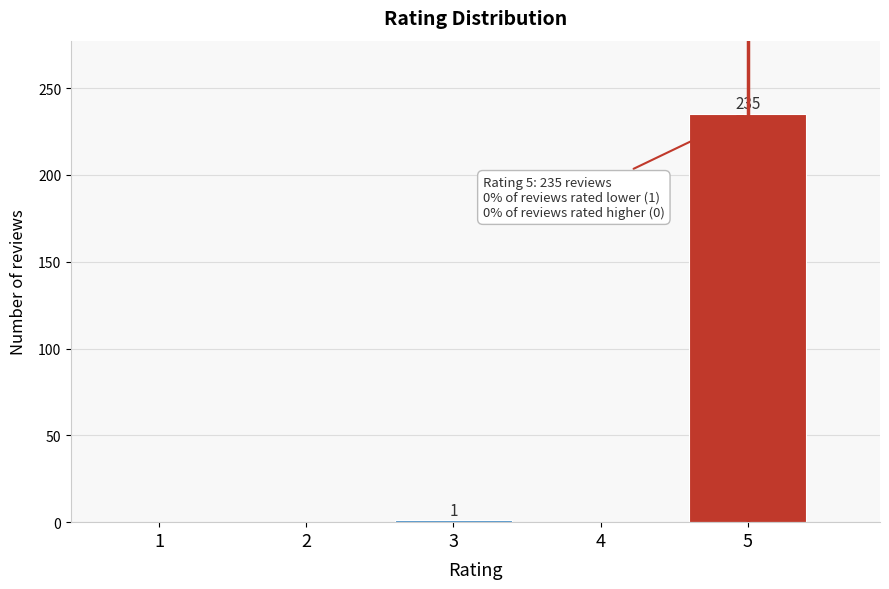

What is the maximum value shown in the chart?

235